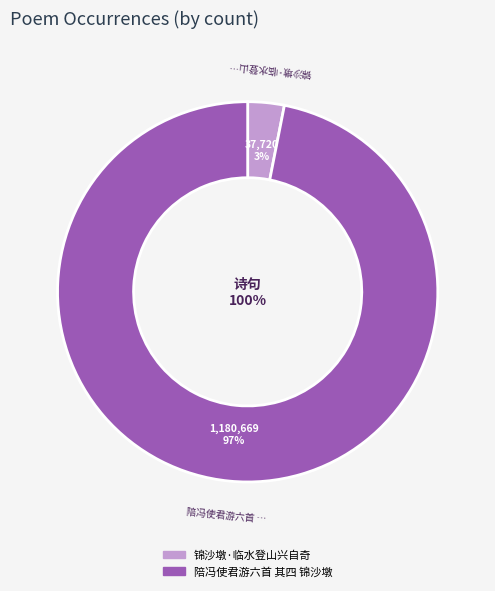

How many segments does this pie chart have?

2